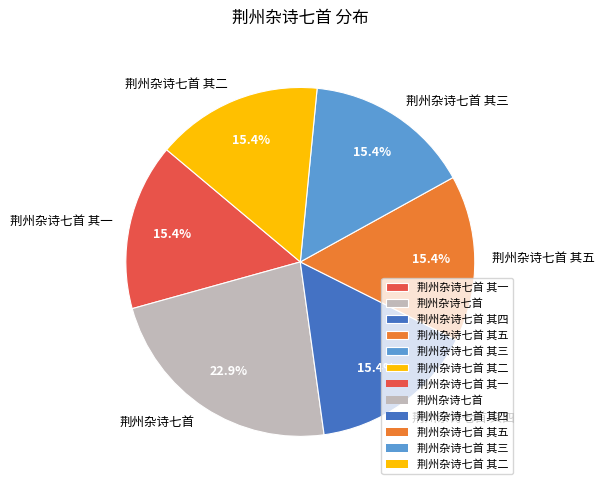

What percentage is the 荆州杂诗七首 其三 slice, to the nearest percent?

15%